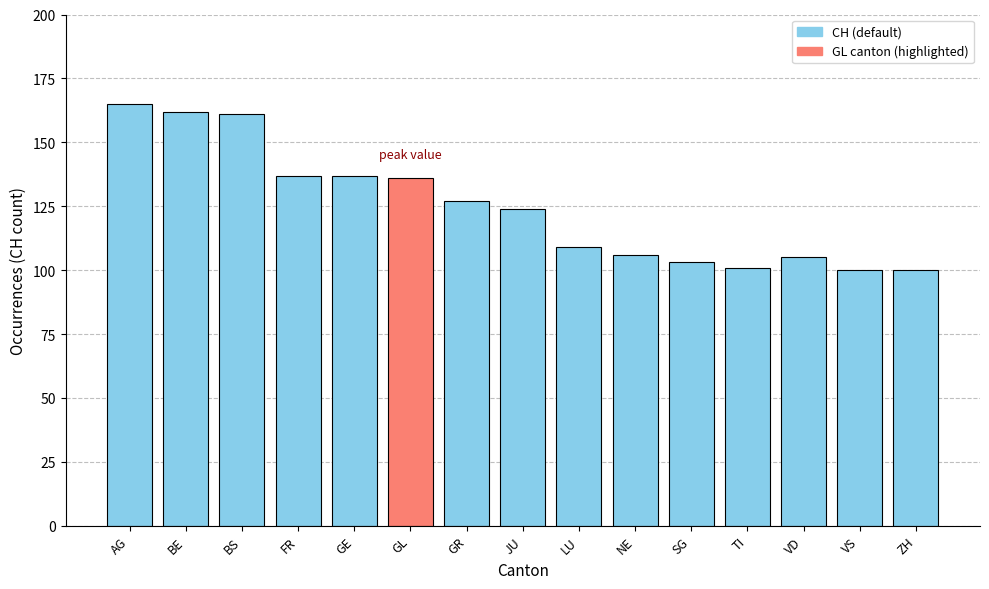

What is the value of the 2nd bar from the left?

162